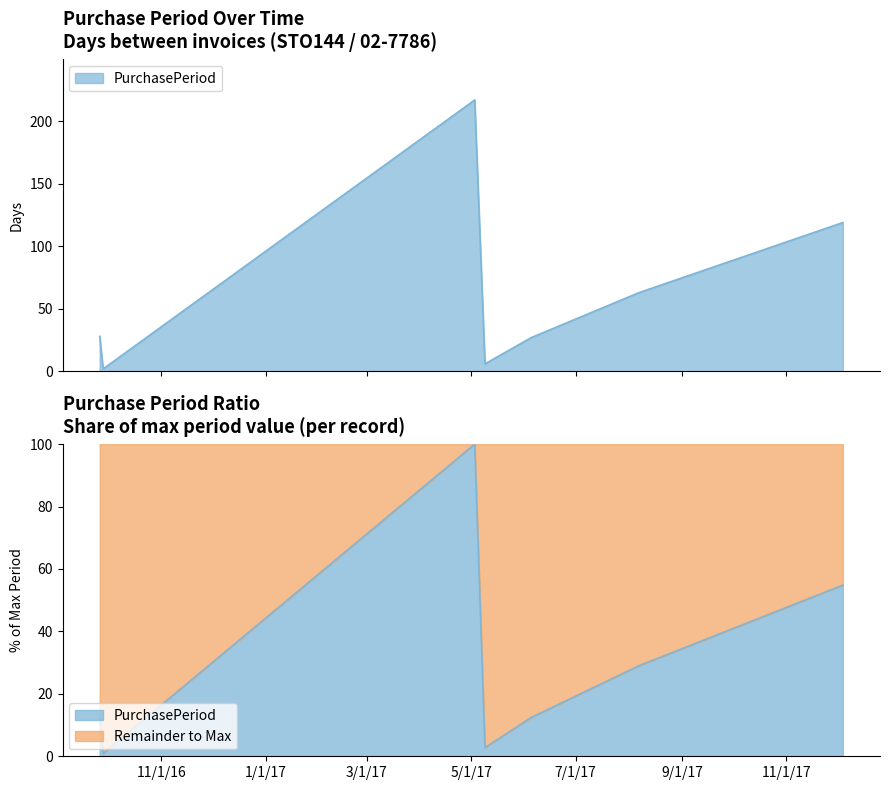

What is the change in value from 2017-05-03 to 2017-12-04?

-98